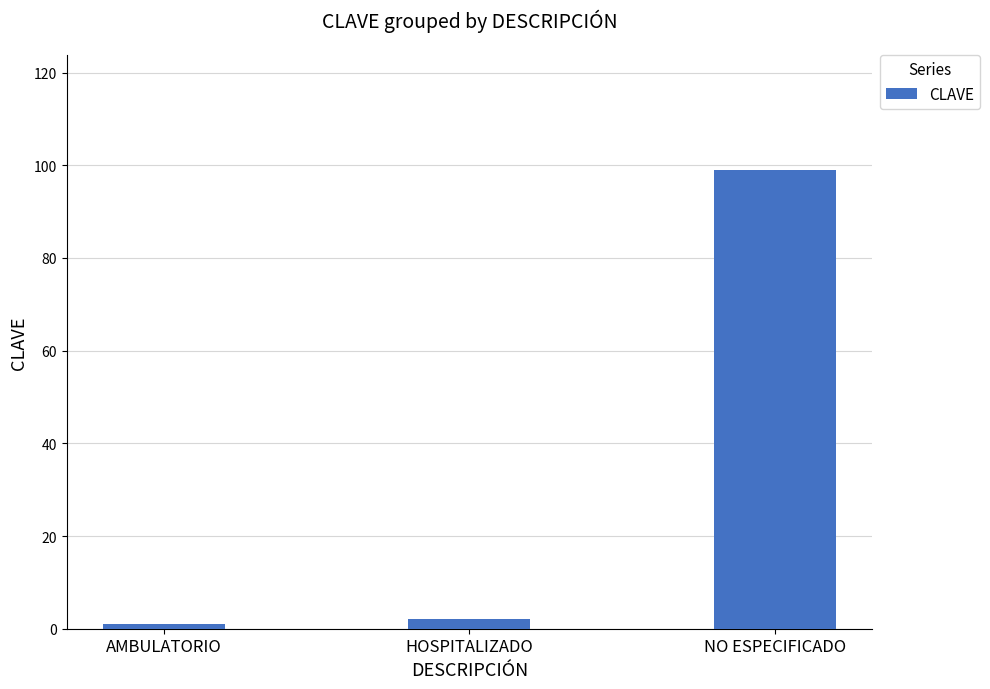

Rank the categories by value from highest to lowest.

NO ESPECIFICADO, HOSPITALIZADO, AMBULATORIO